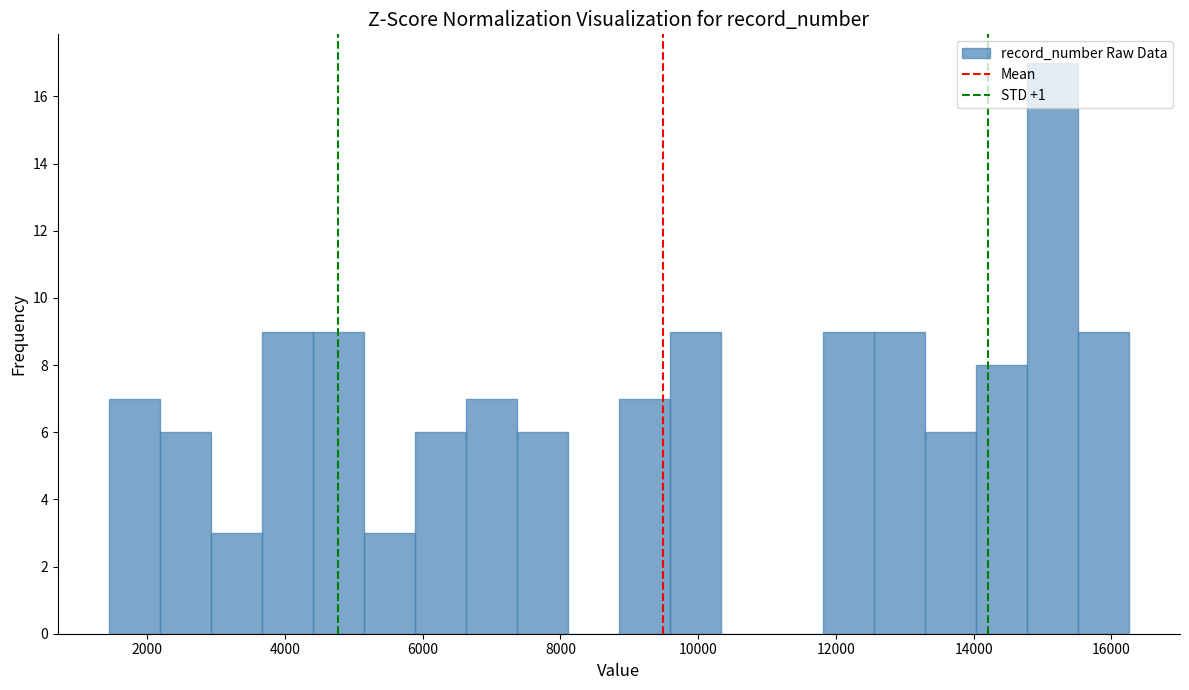

Around what value on the x-axis is the tallest bar? Give the approximate position of its centre, as read against the axis.

15200